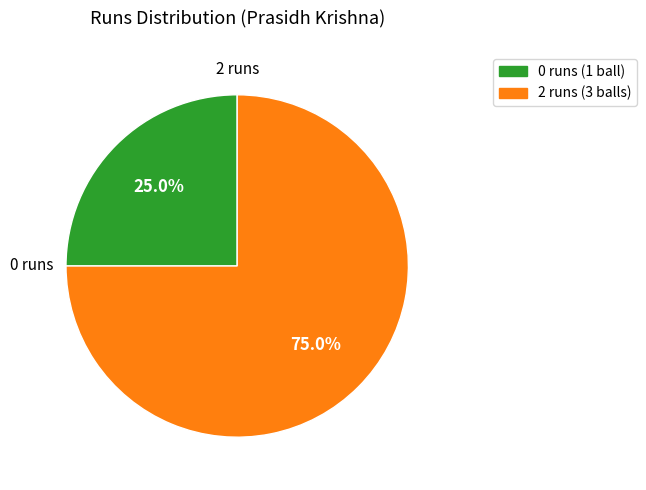

To the nearest percent, what is the difference between the largest and smallest slice percentages?

50%